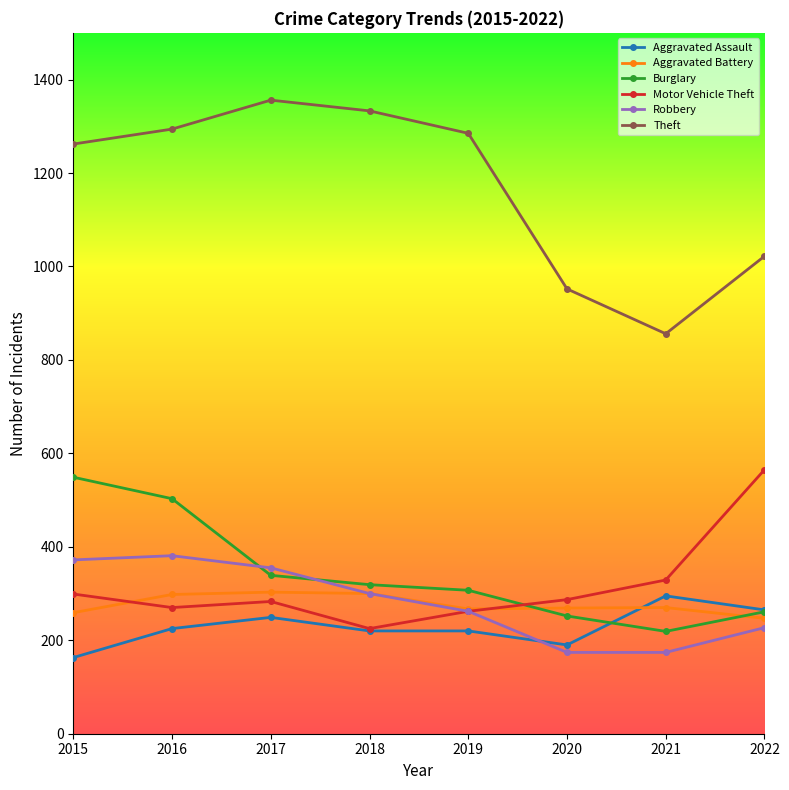

What is the sum of the Aggravated Assault values at 2016 and 2019?

445